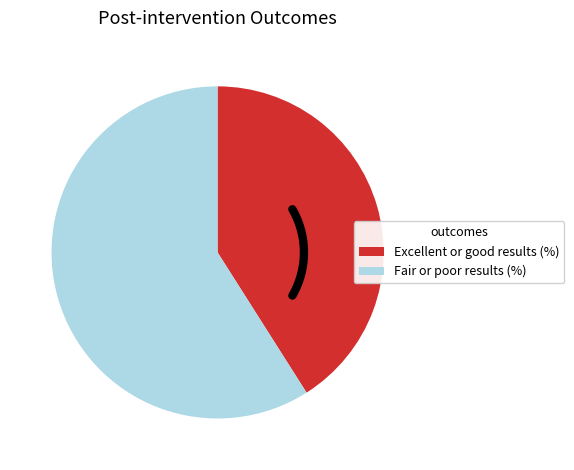

Does Excellent or good results (%) account for over 50% of the chart?

No